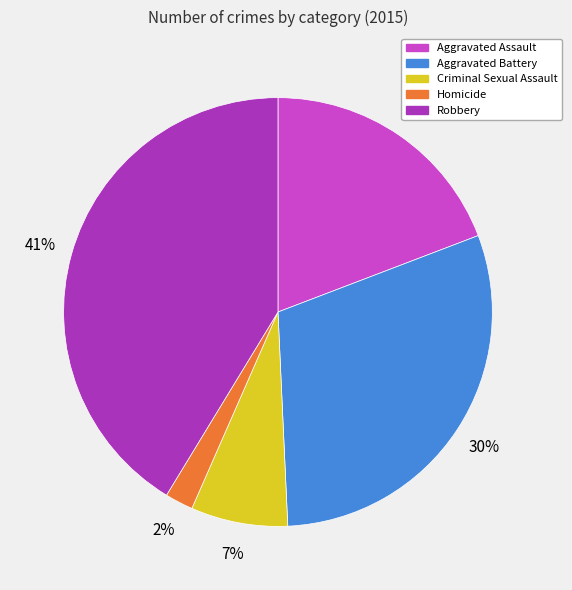

True or false: Aggravated Battery accounts for 30% of the total.

True